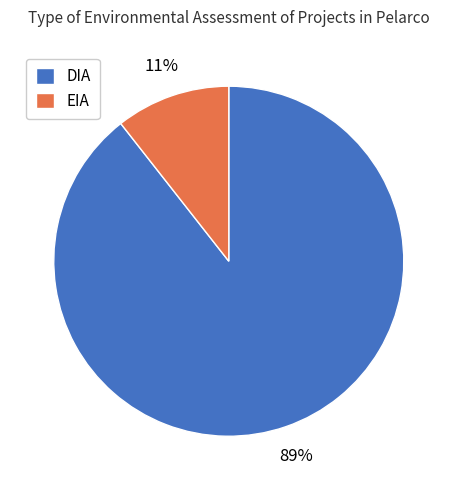

Combined, do DIA and EIA account for over 50%?

Yes